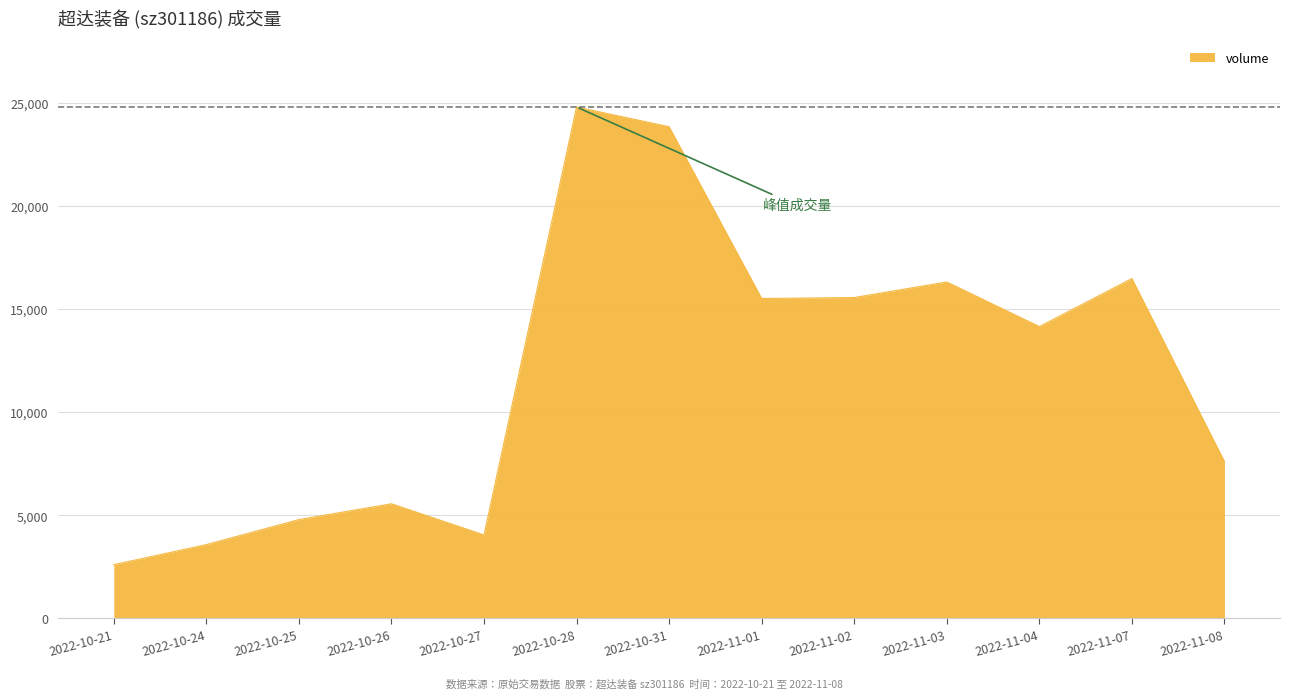

What is the smallest value displayed?

2599